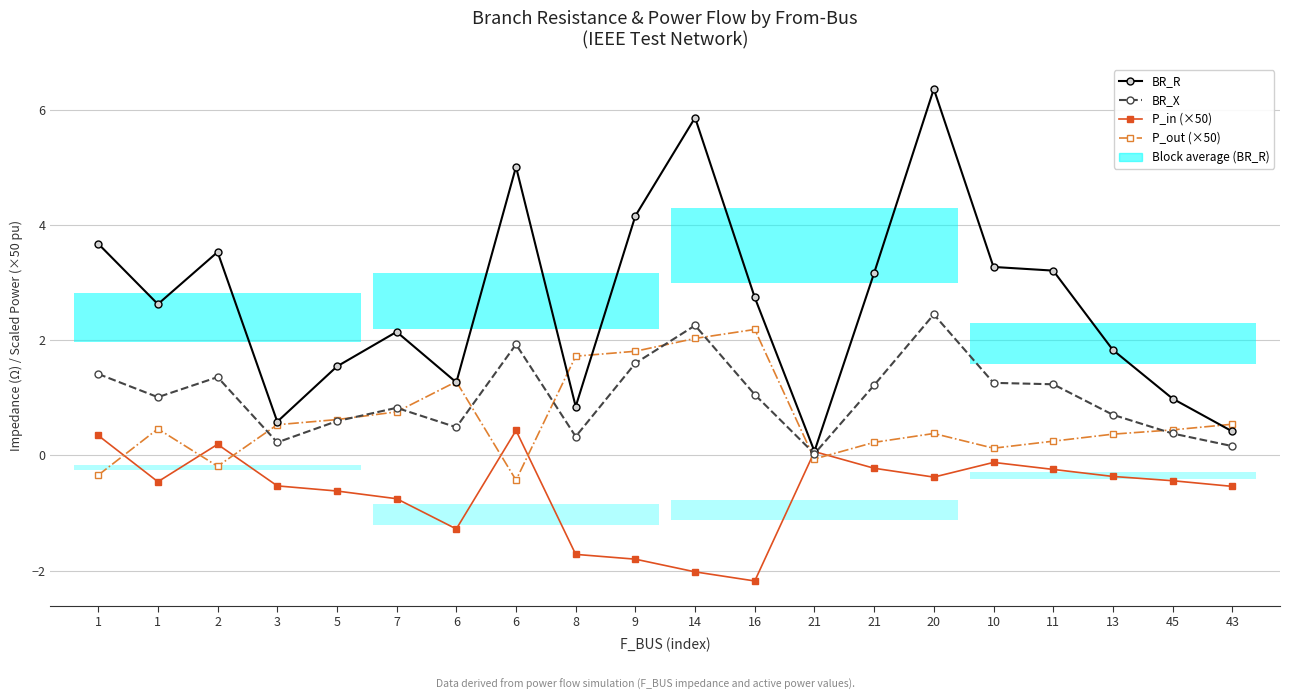

Rank the series by their maximum value, from highest to lowest.

BR_R, BR_X, P_out (×50), P_in (×50)